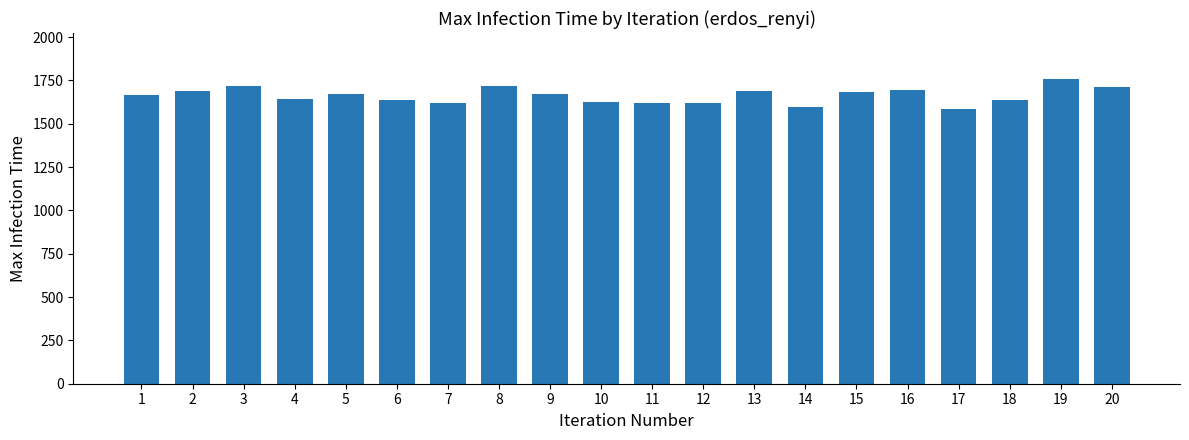

What is the difference between the maximum and second lowest values?

164